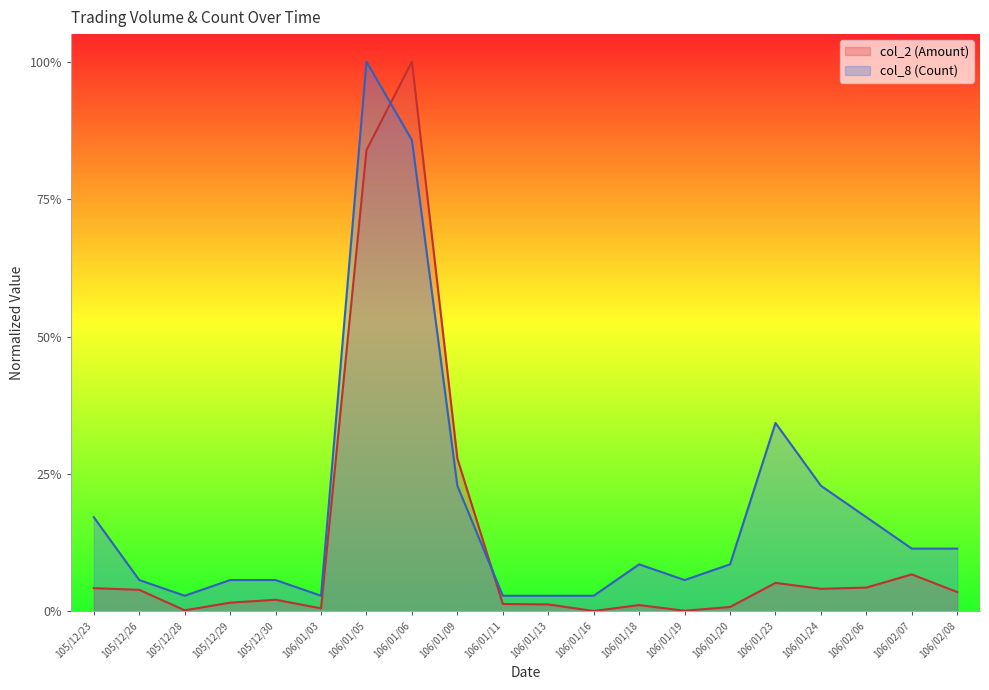

True or false: col_8 (Count) and col_2 (Amount) cross at least once.

True